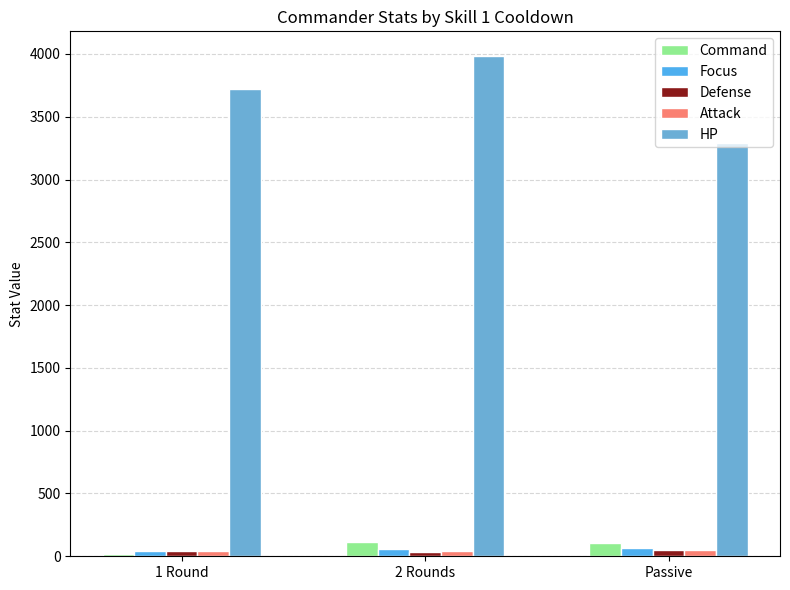

The value of Defense at 2 Rounds is 20. True or false?

False